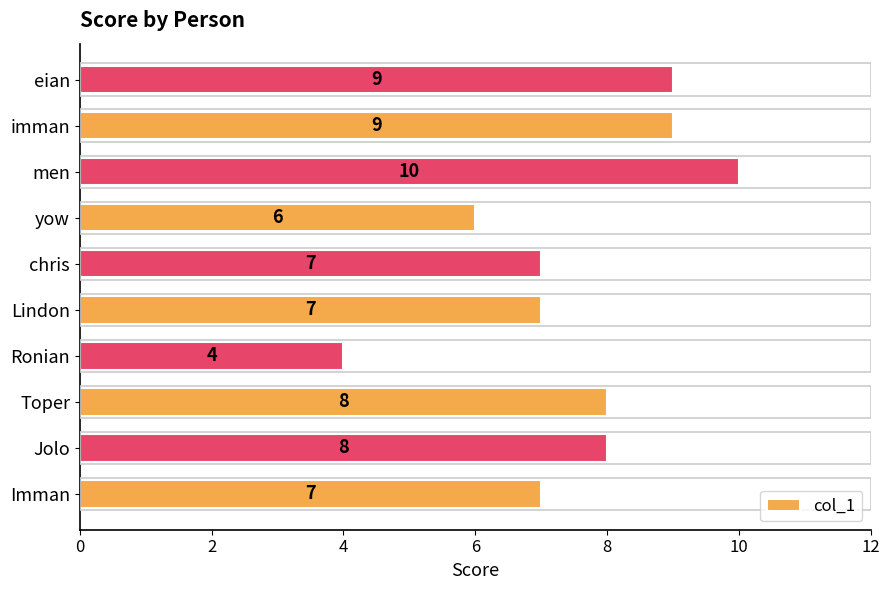

Count the values in the range 7 to 9.

7